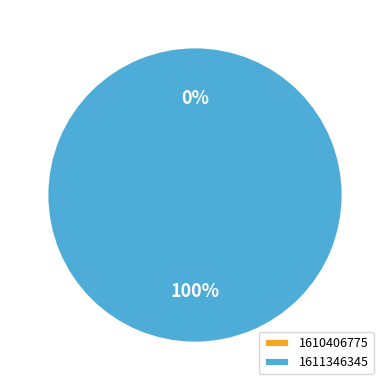

Count the number of slices in the pie.

2